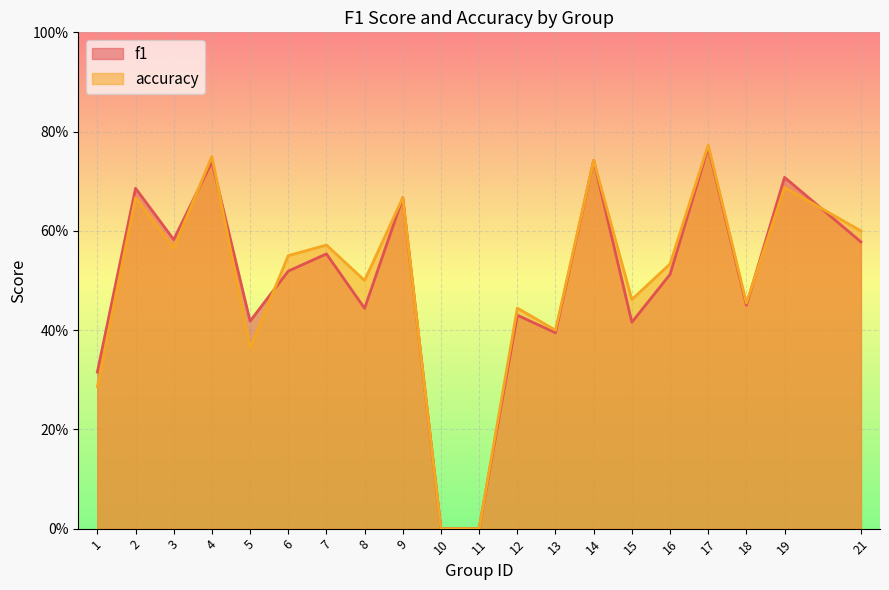

How many positive values does the f1 series have?

18